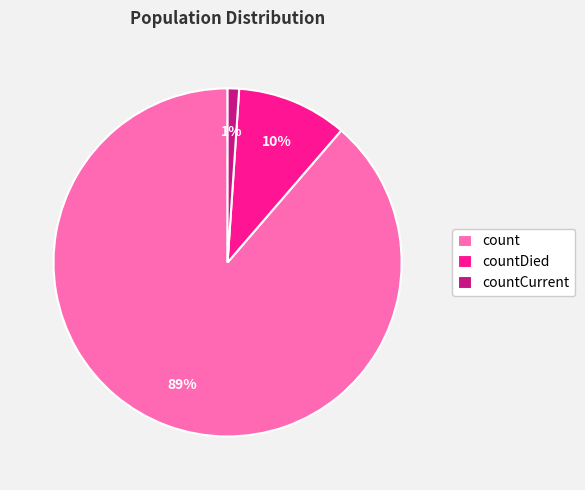

To the nearest percent, what percentage of the pie is count?

89%